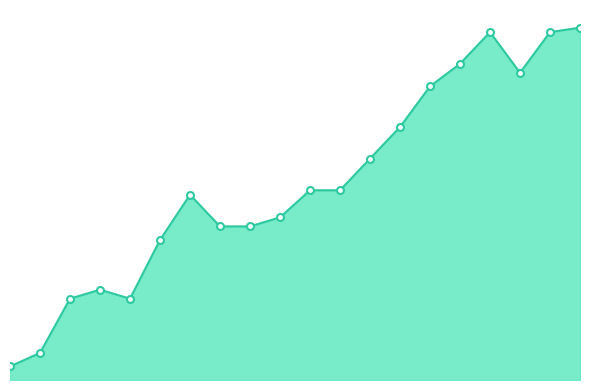

What is the value of the 9th point from the left?

34